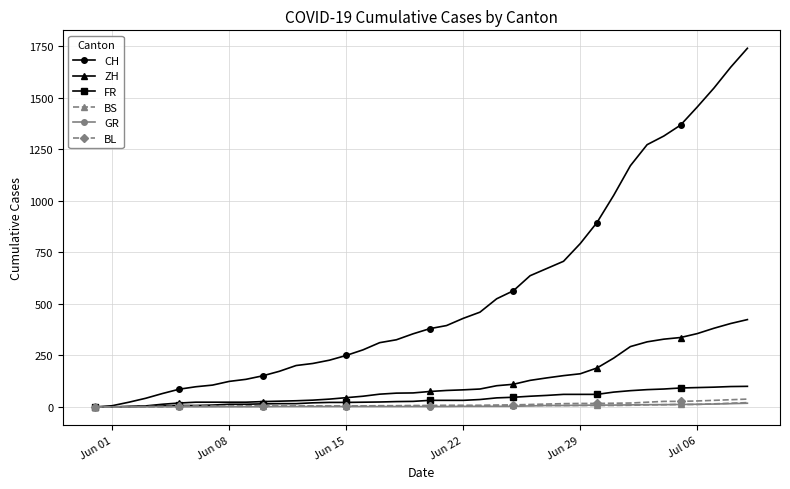

Which series has the largest total across all categories?

CH